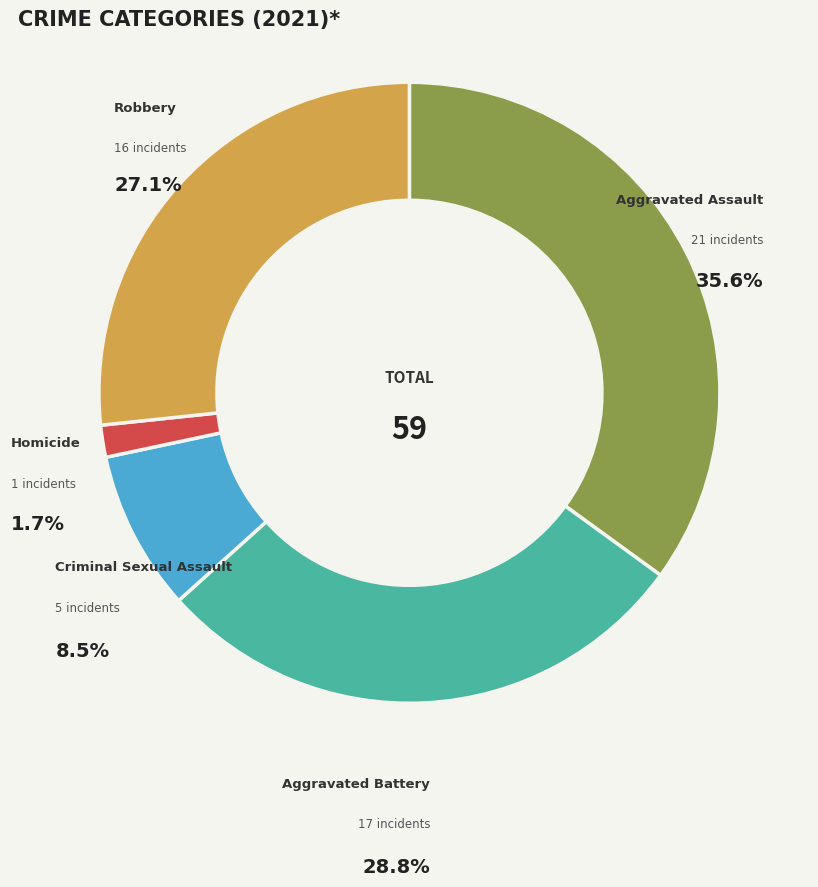

Is it true that Robbery is 27% of the pie?

True